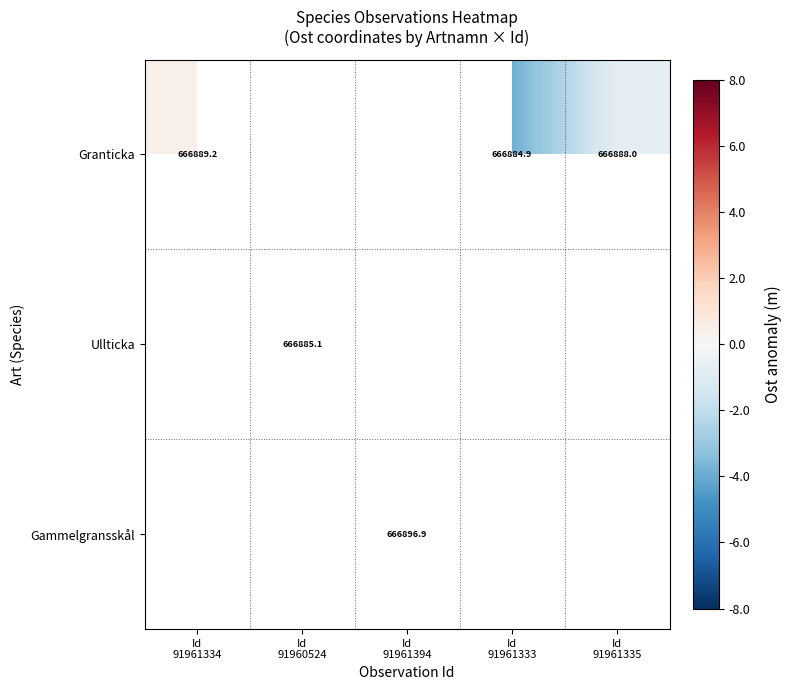

How many data points does each series have?

5